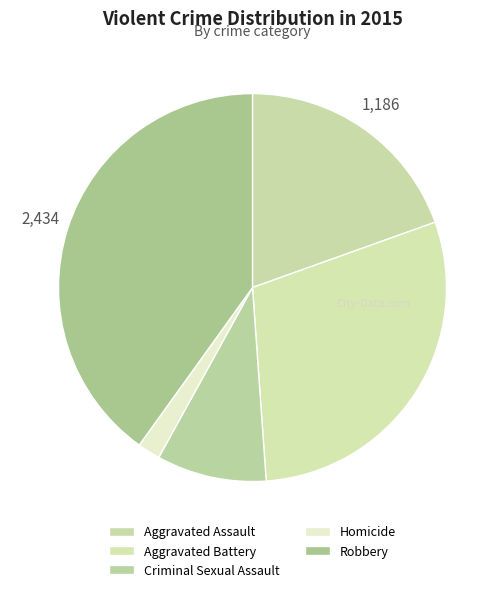

Is there any slice that represents more than half of the pie?

No